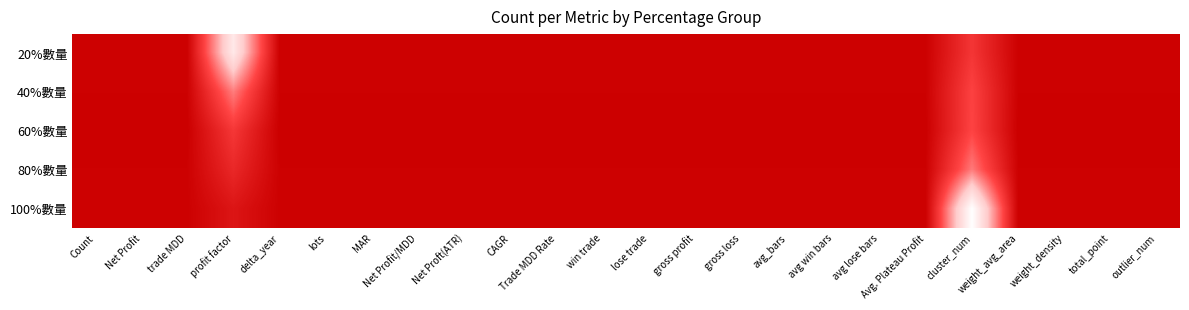

Which category has the lowest value across all series?

cluster_num